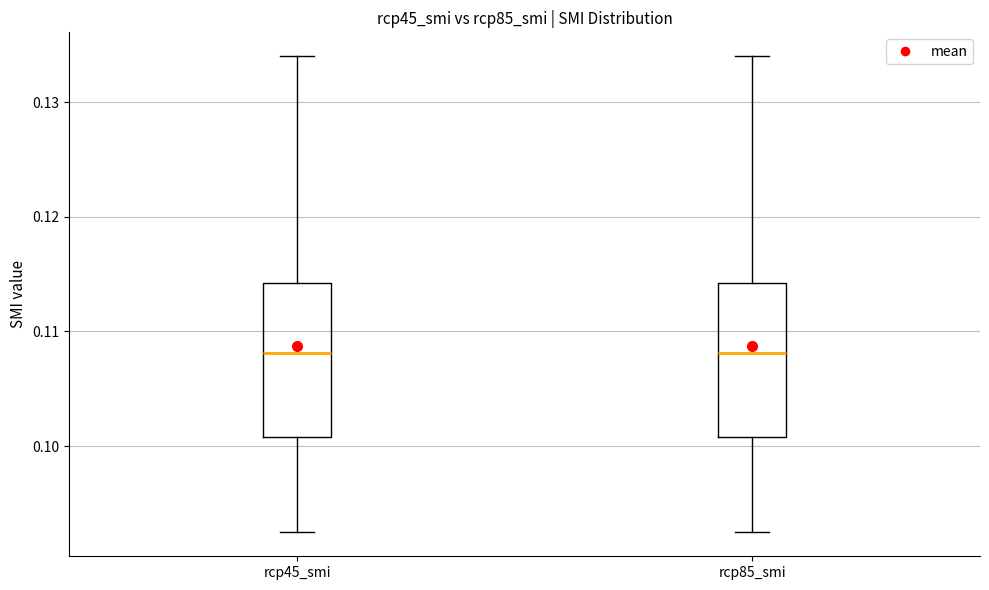

Reading left to right, read every box against the y-axis: the position of its median line, the range the box covers, and the ends of its whiskers. The values are not printed on the chart, so give them approximately, as read against the axis.

rcp45_smi: median 0.108, box 0.101 to 0.114, whiskers 0.092 to 0.134
rcp85_smi: median 0.108, box 0.101 to 0.114, whiskers 0.092 to 0.134